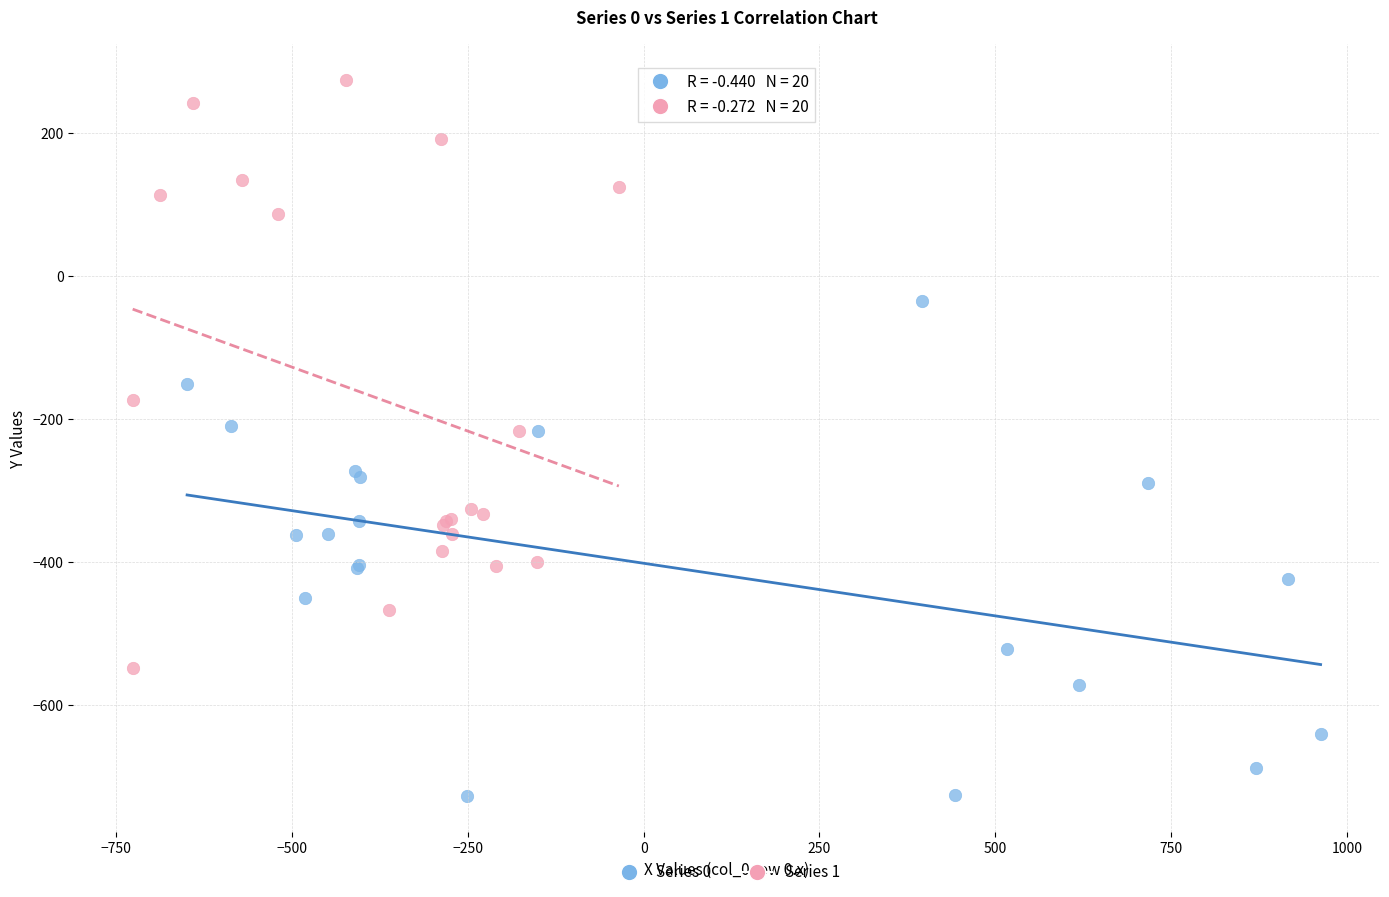

Which series has the largest Y range (max minus min)?

Series 1